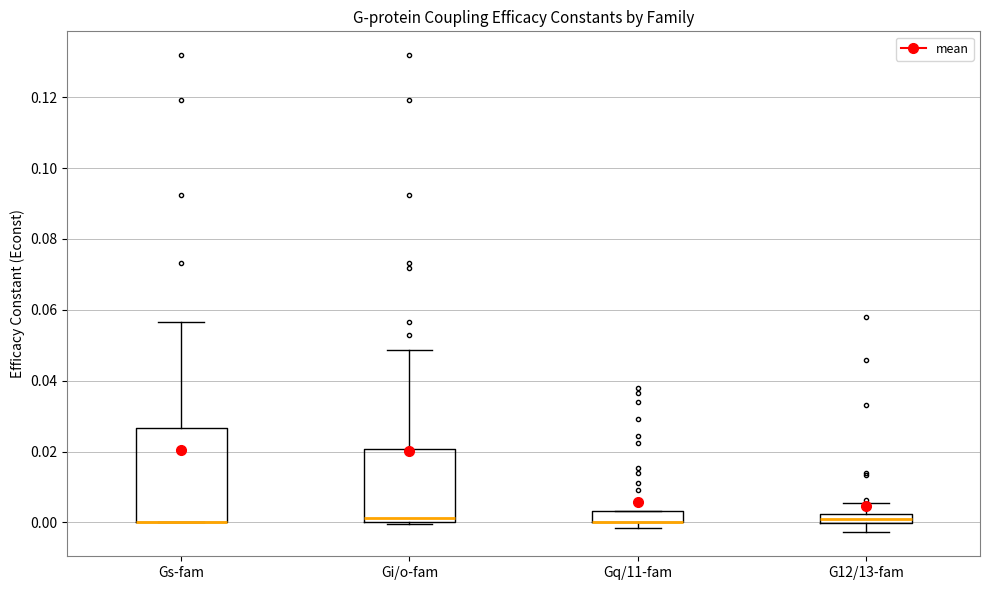

Which box is the tallest, from its lower edge to its upper edge?

Gs-fam